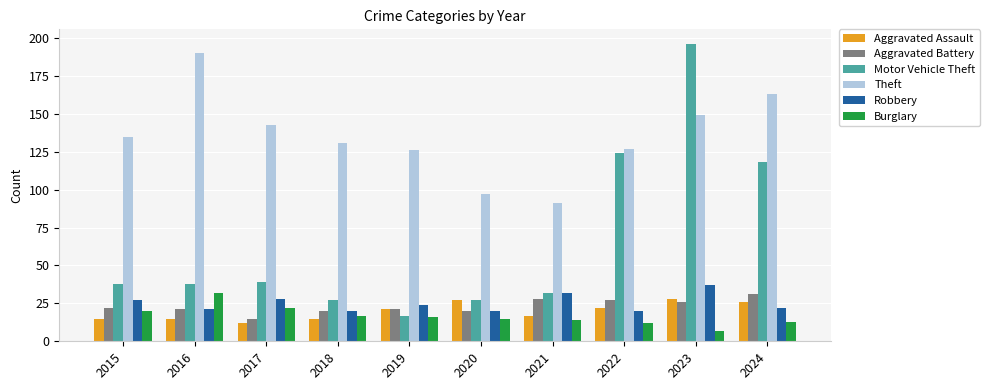

How many data points does each series have?

10